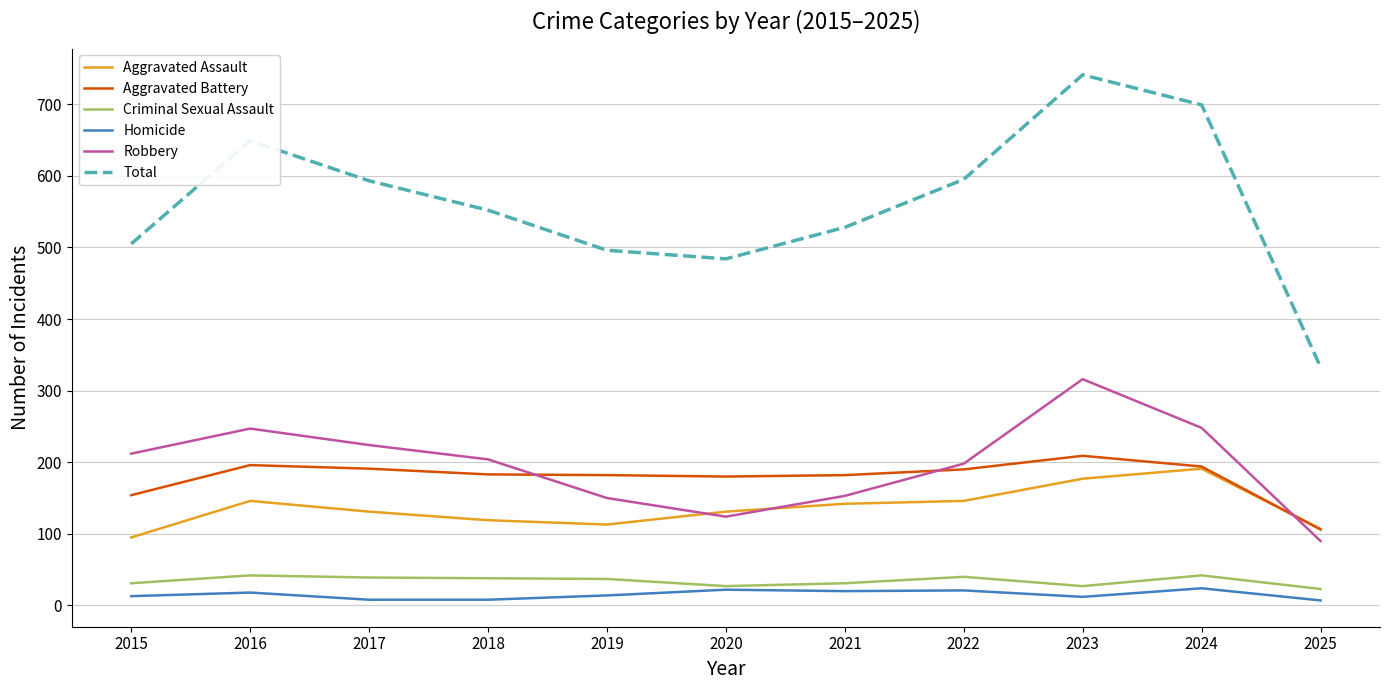

What is the maximum value for Robbery?

316